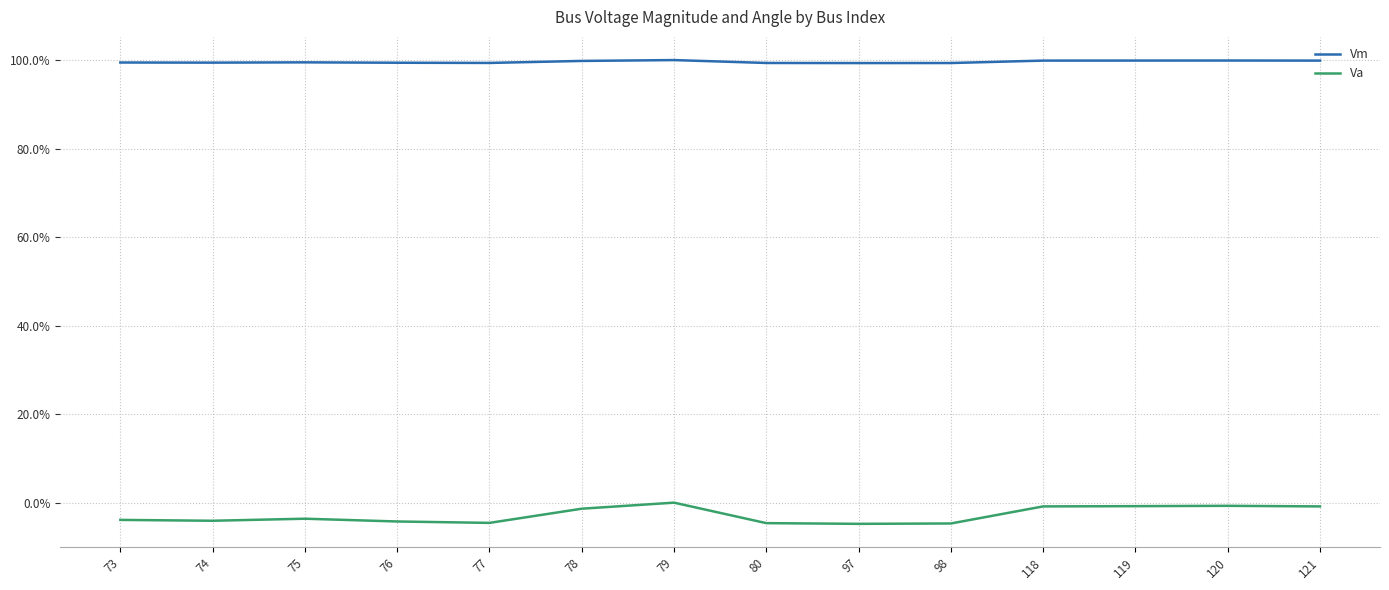

What is the spread (max minus min) of values at 80?

1.0